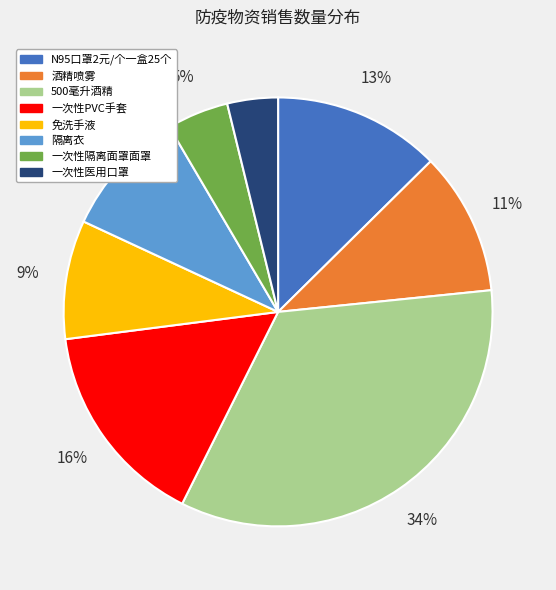

To the nearest percent, what portion does 一次性隔离面罩面罩 represent?

5%